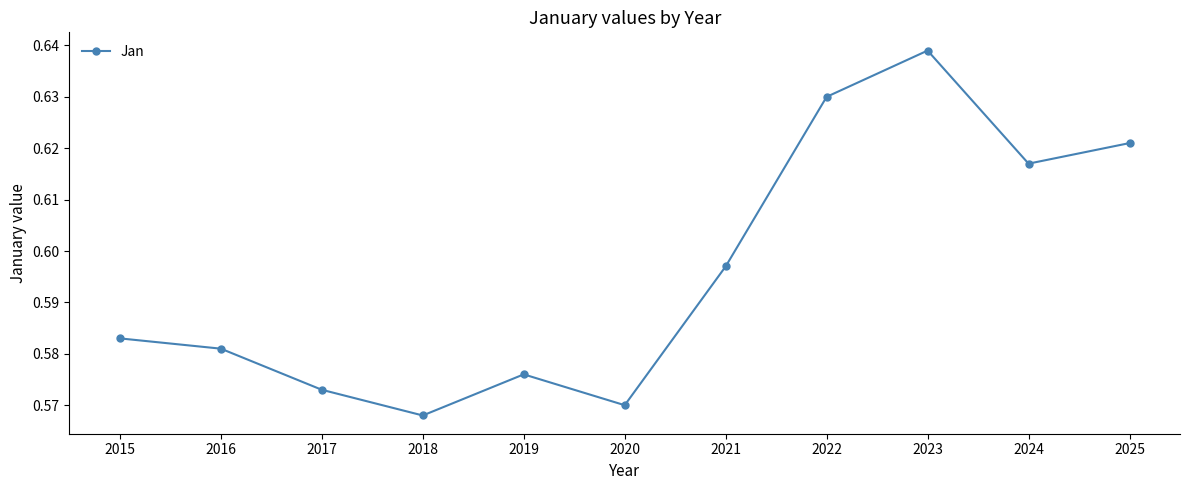

At which category does the data reach its first local valley?

2018